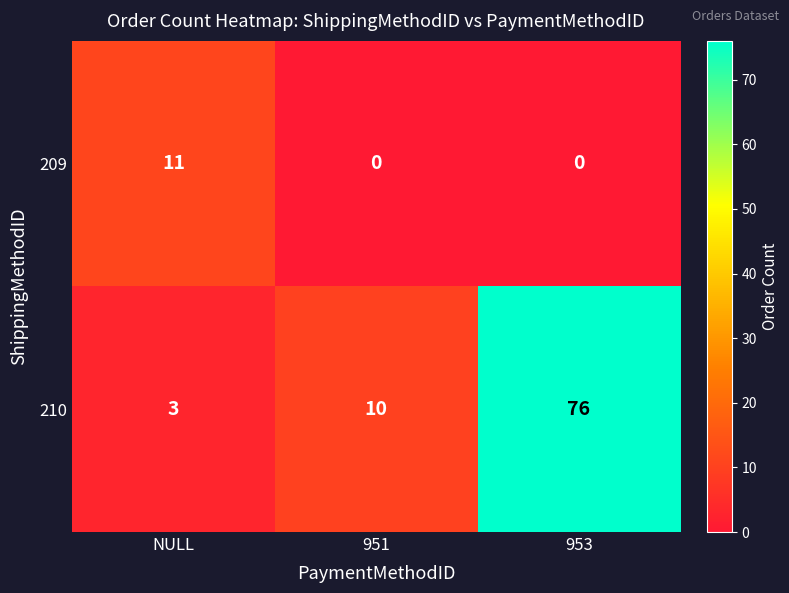

Is it true that 210 equals 10 at 951?

True